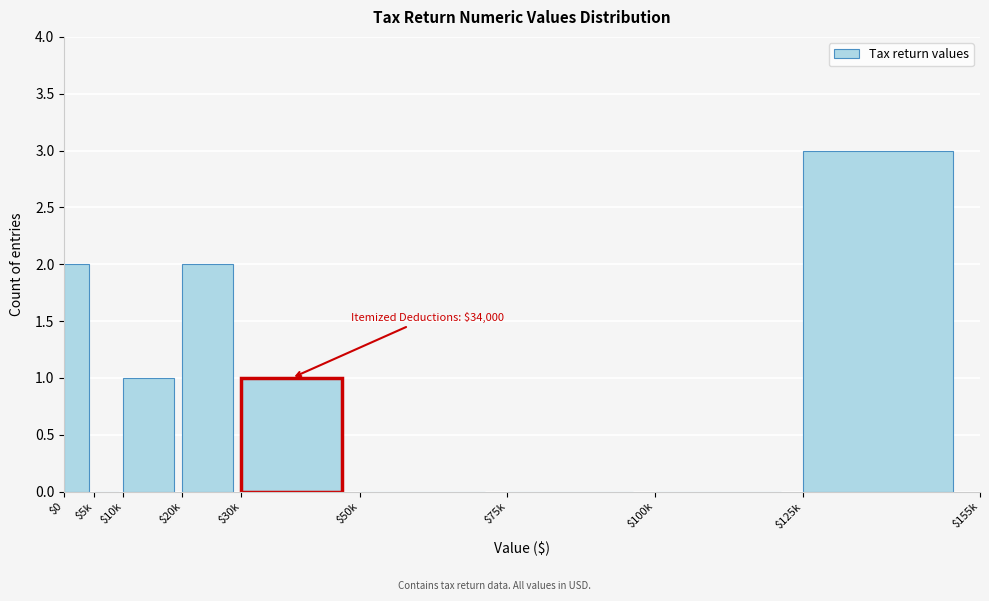

What is the maximum value shown in the chart?

3